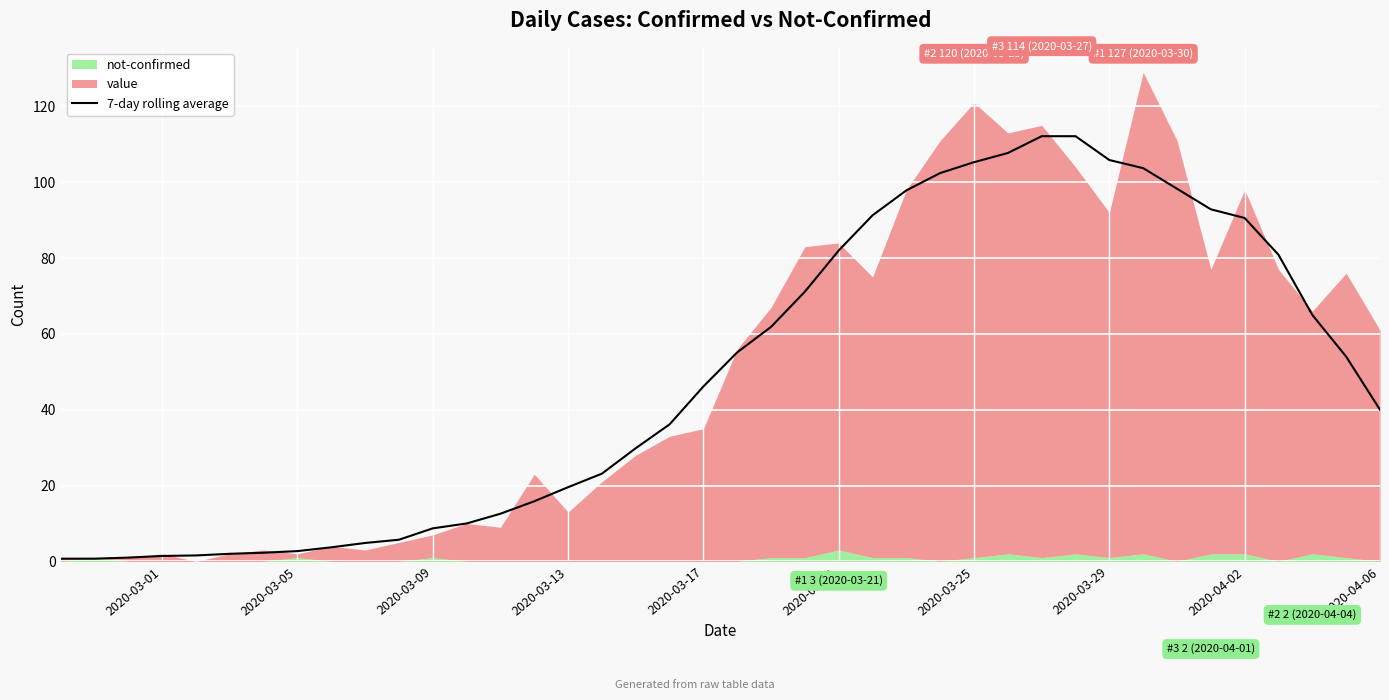

Reading right to left, transcribe all the data shown in this chart.

40.0	54.0	65.0	80.9	90.6	92.9	98.3	103.7	105.9	112.1	112.1	107.7	105.3	102.4	97.9	91.3	82.0	71.1	61.9	55.1	46.1	36.1	29.9	23.1	19.6	15.9	12.6	10.0	8.7	5.7	4.9	3.7	2.7	2.3	2.0	1.6	1.4	1.0	0.7	0.7